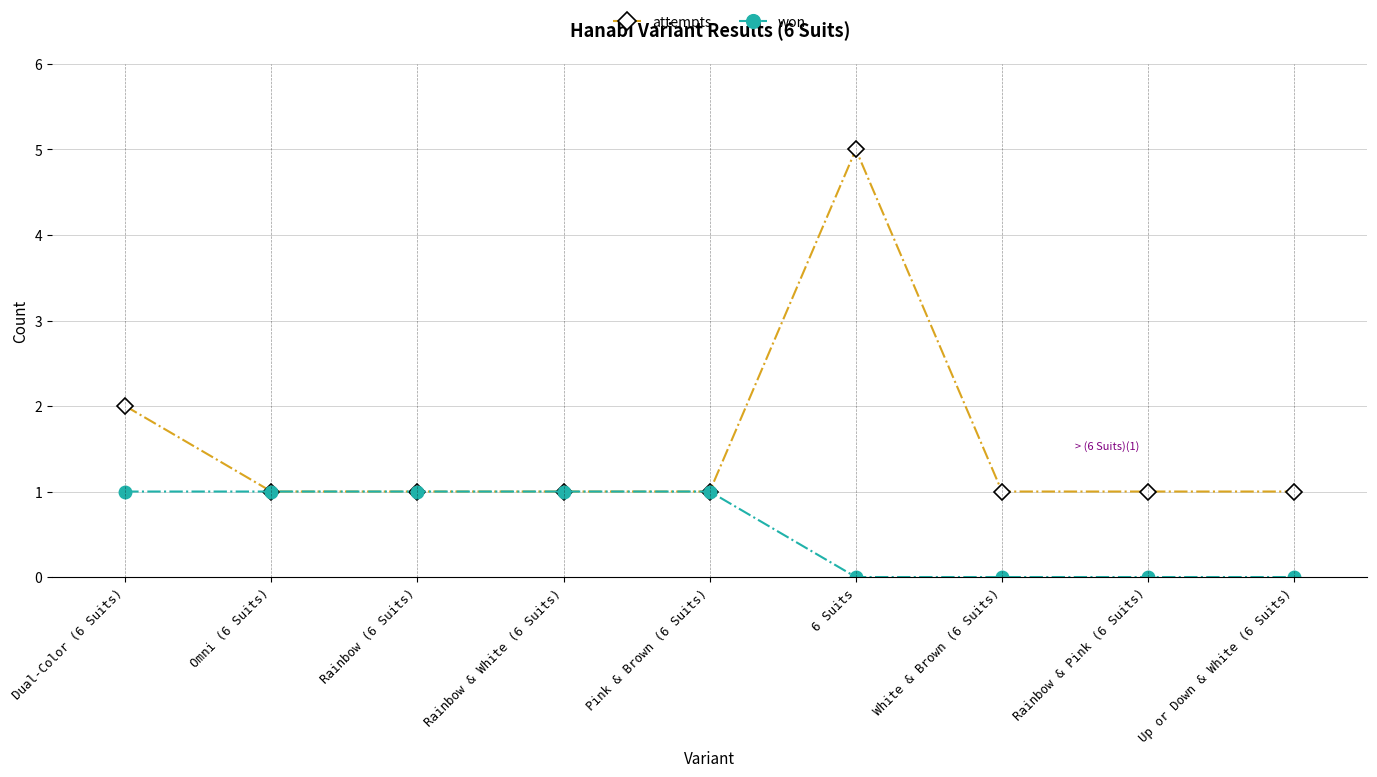

At 6 Suits, list the series in order from smallest to largest.

won, attempts